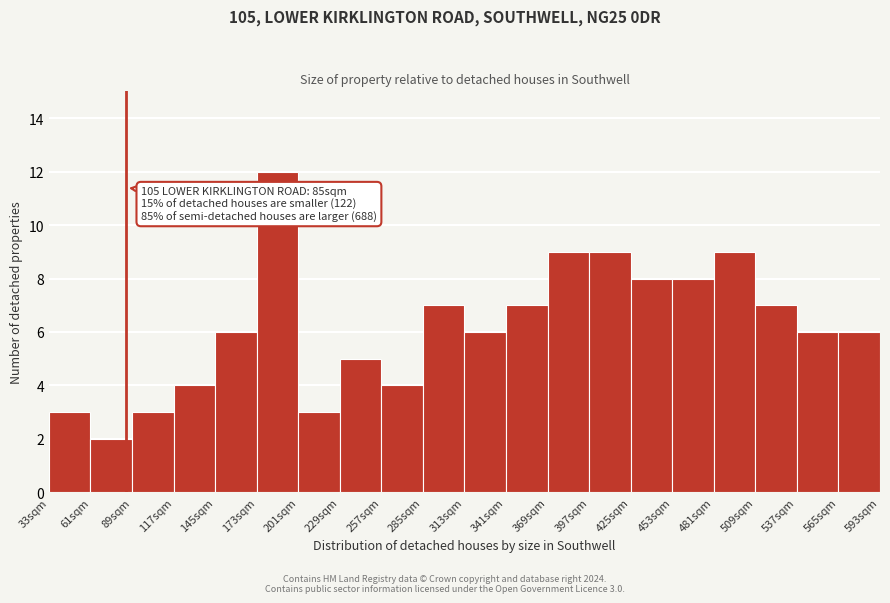

Over which range of the x-axis is the bar tallest?

173 to 201